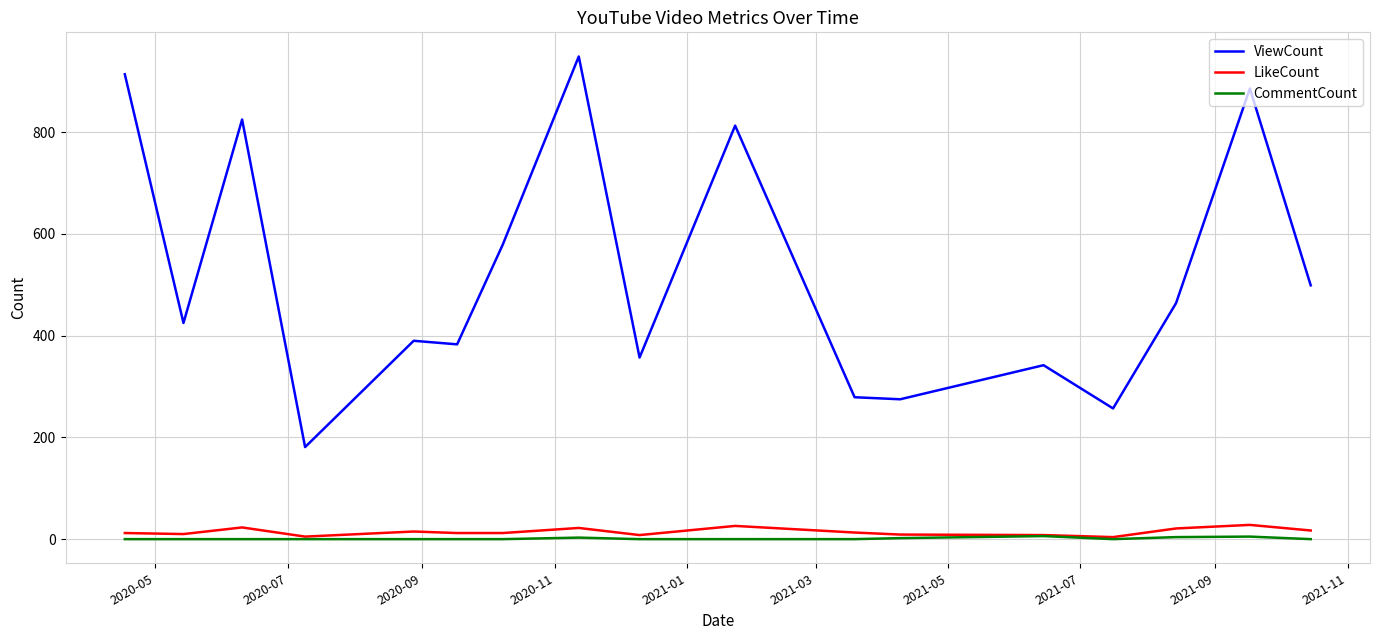

True or false: ViewCount and CommentCount cross at least once.

False